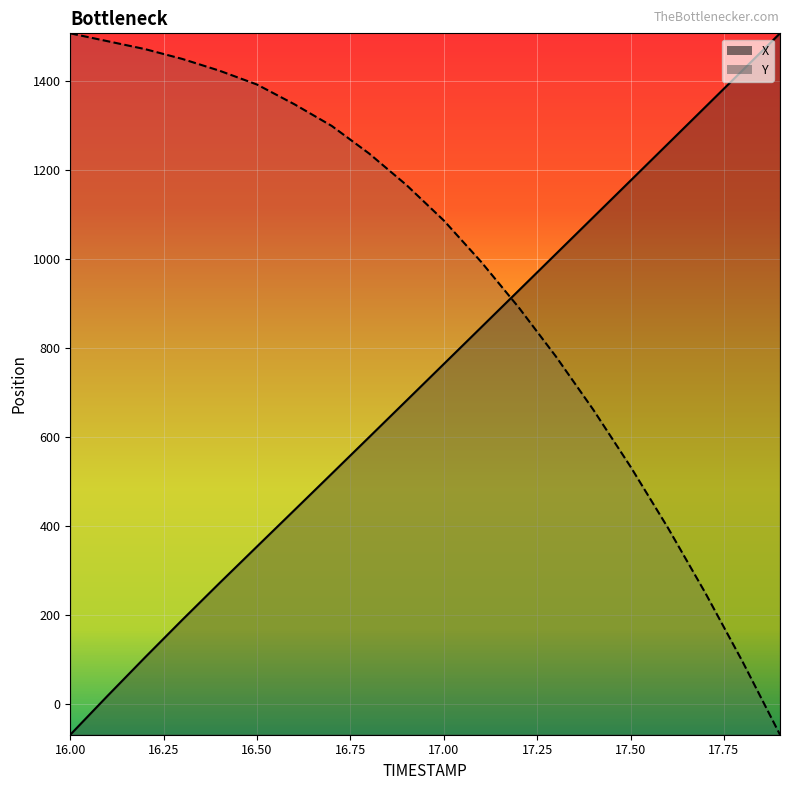

What is the smallest value displayed?

-68.2